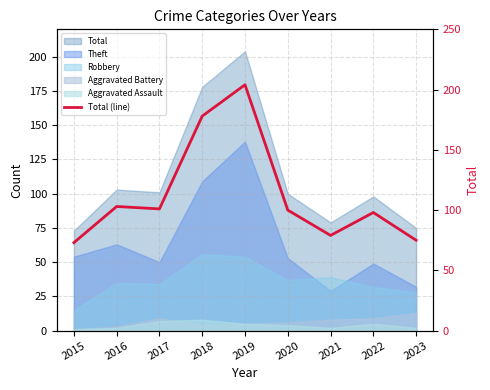

True or false: the data has more than 1 interior local peaks.

True